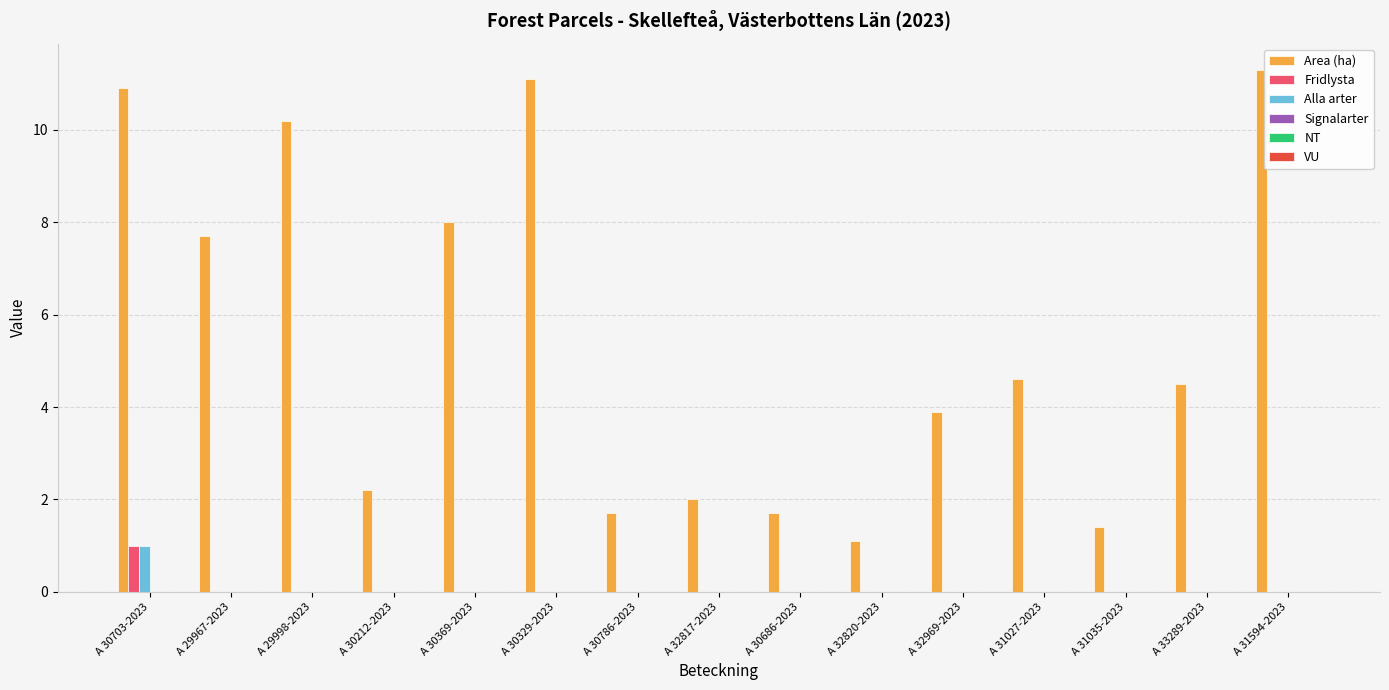

At which label is Area (ha) closest to 6?

A 31027-2023